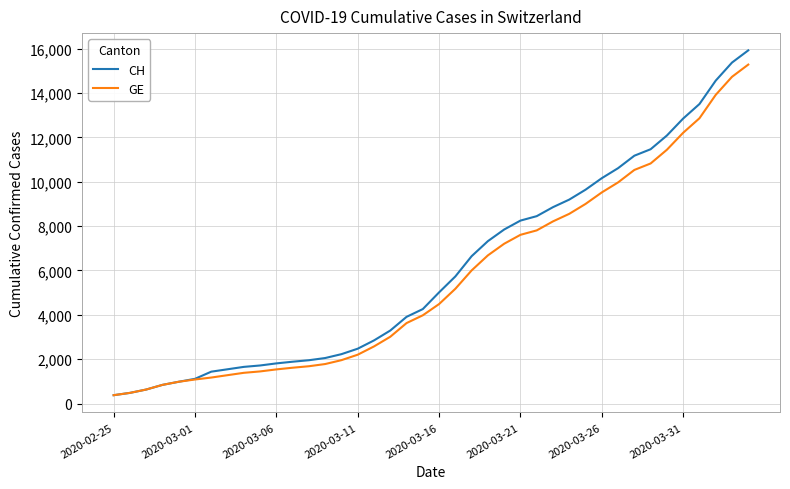

List the series in order of their overall mean, highest first.

CH, GE